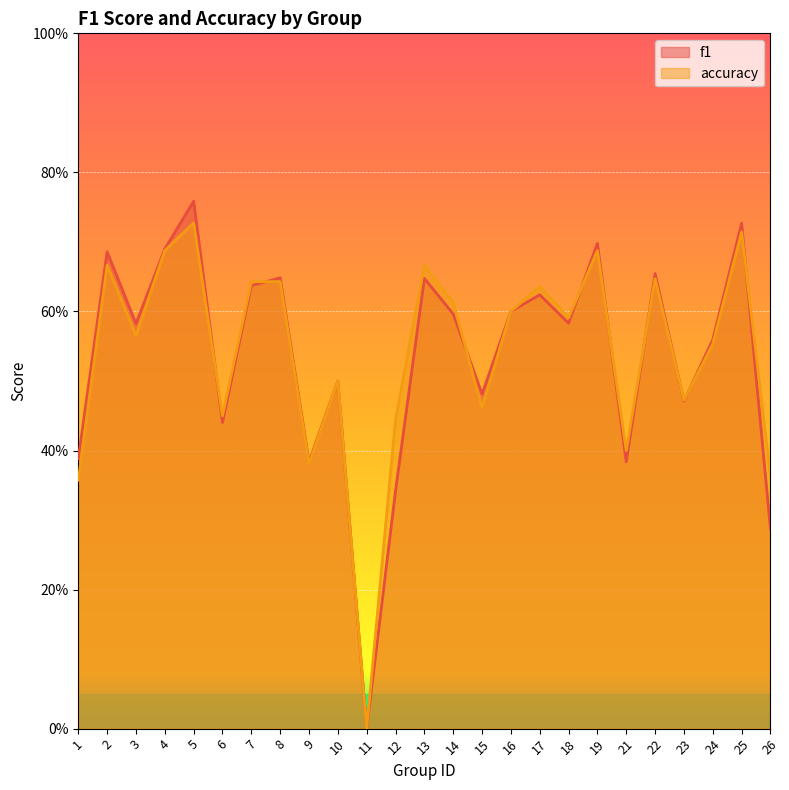

The f1 series shows 0.7 at 25. True or false?

True